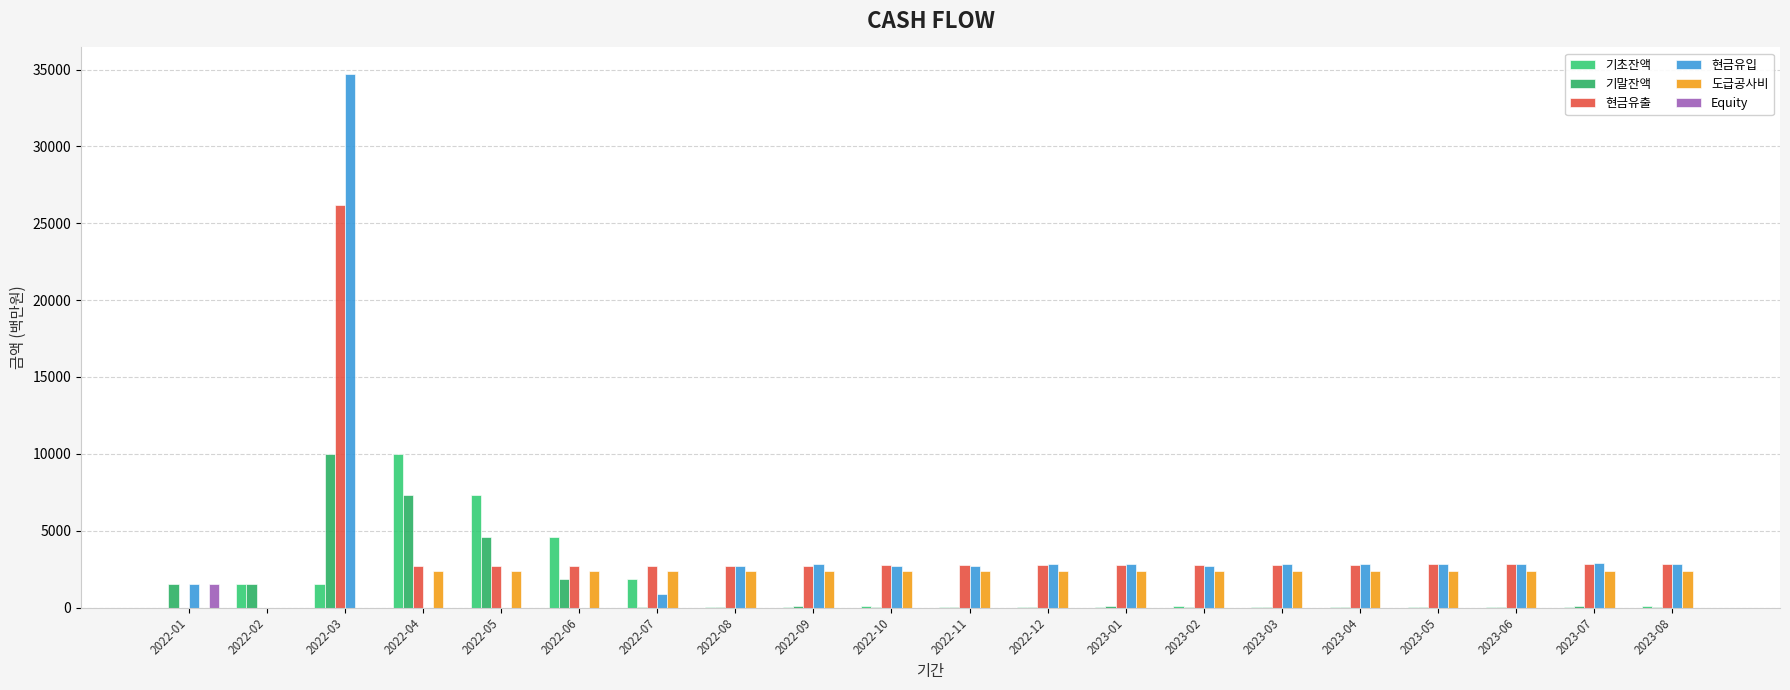

How many groups of bars are there?

20